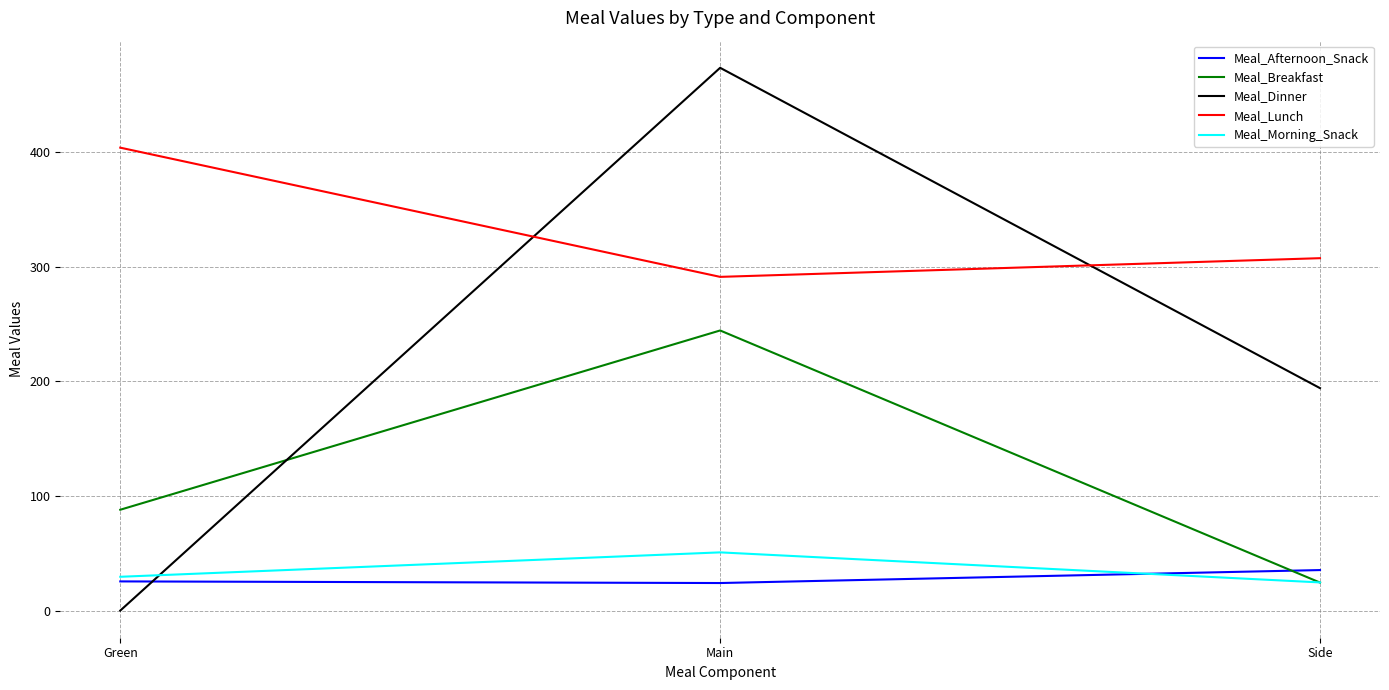

Which series has the largest total across all categories?

Meal_Lunch